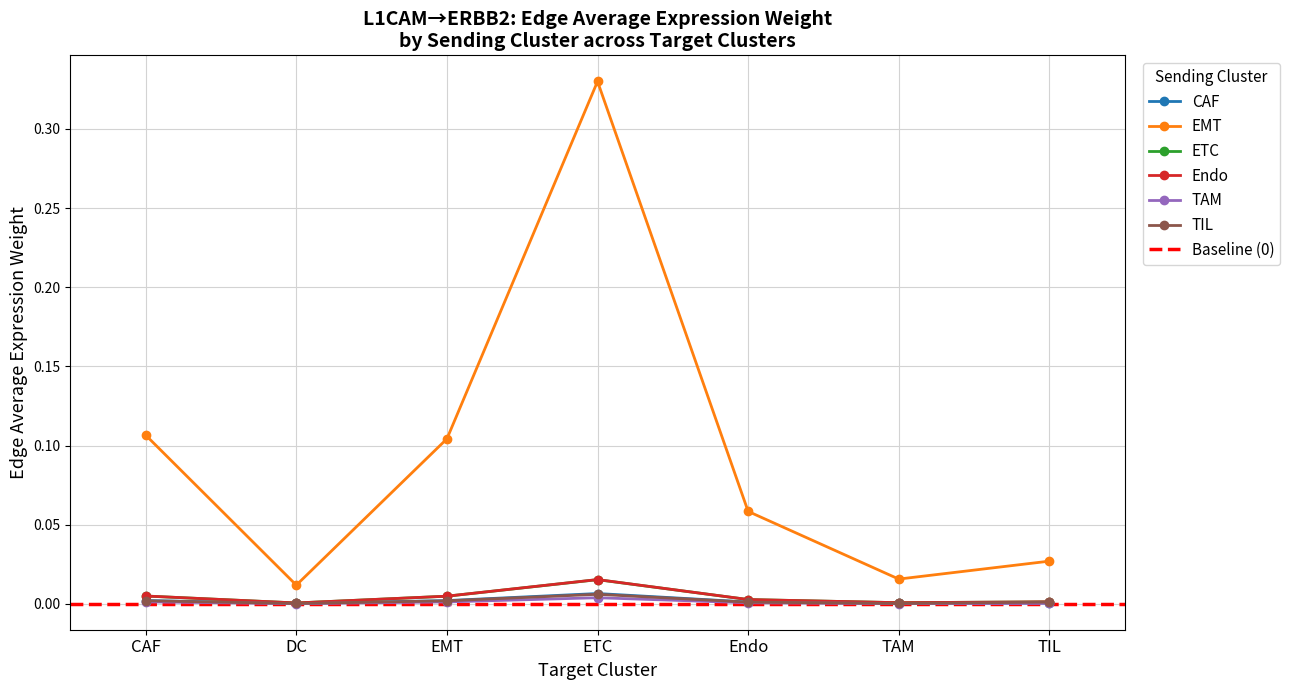

List the labels in order of TIL value, smallest first.

DC, TAM, Endo, TIL, EMT, CAF, ETC